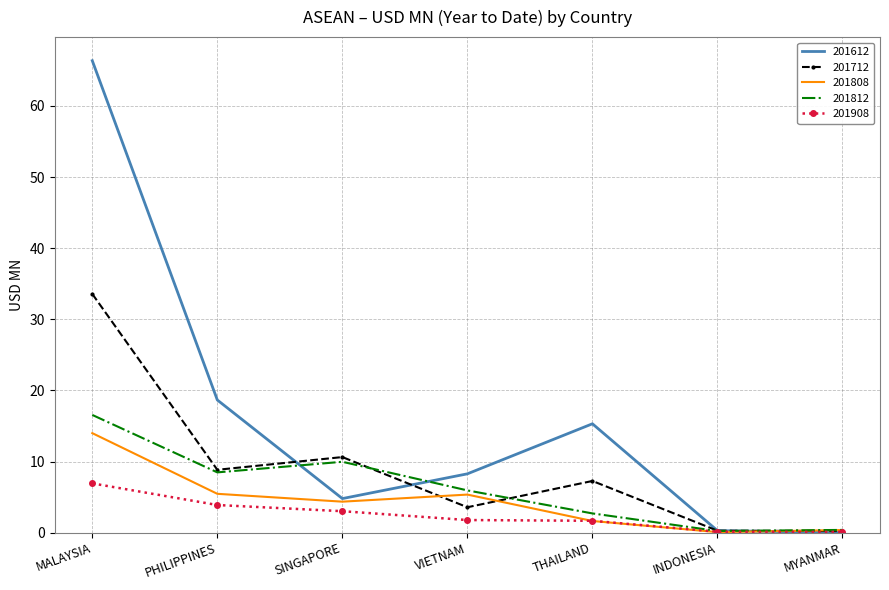

How many values in the 201908 series exceed 1?

5